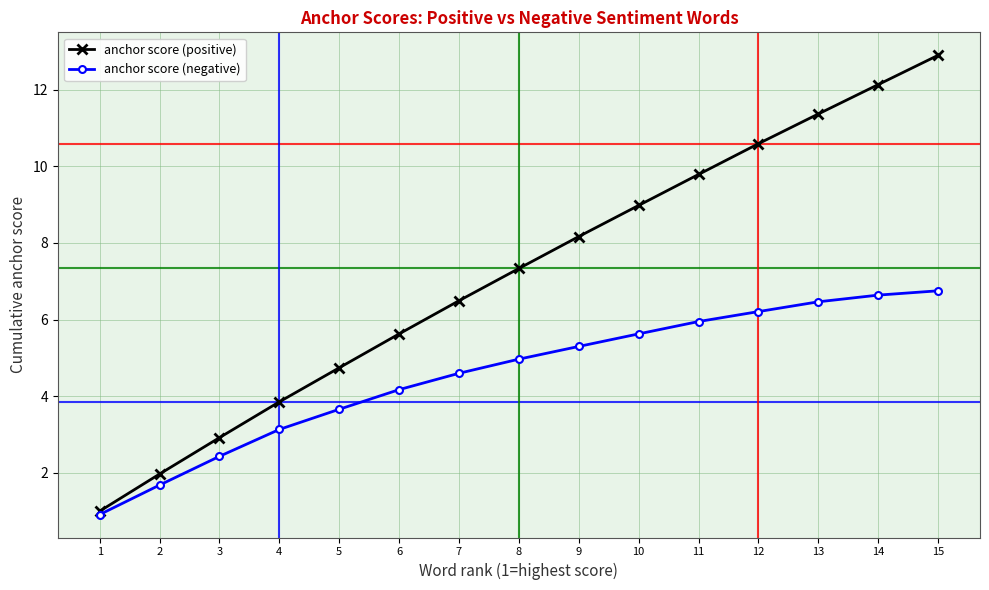

Reading left to right, list all the values displayed in this chart.

anchor score (positive): 1.0	2.0	2.9	3.9	4.7	5.6	6.5	7.3	8.2	9.0	9.8	10.6	11.4	12.1	12.9
anchor score (negative): 0.9	1.7	2.4	3.1	3.7	4.2	4.6	5.0	5.3	5.6	5.9	6.2	6.5	6.6	6.8